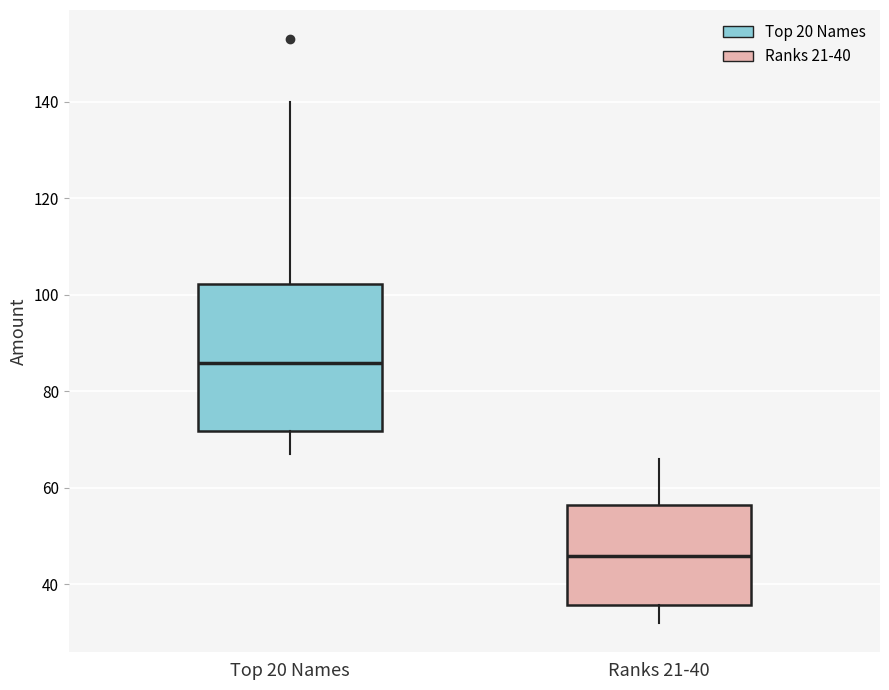

Which box has the lowest median line?

Ranks 21-40